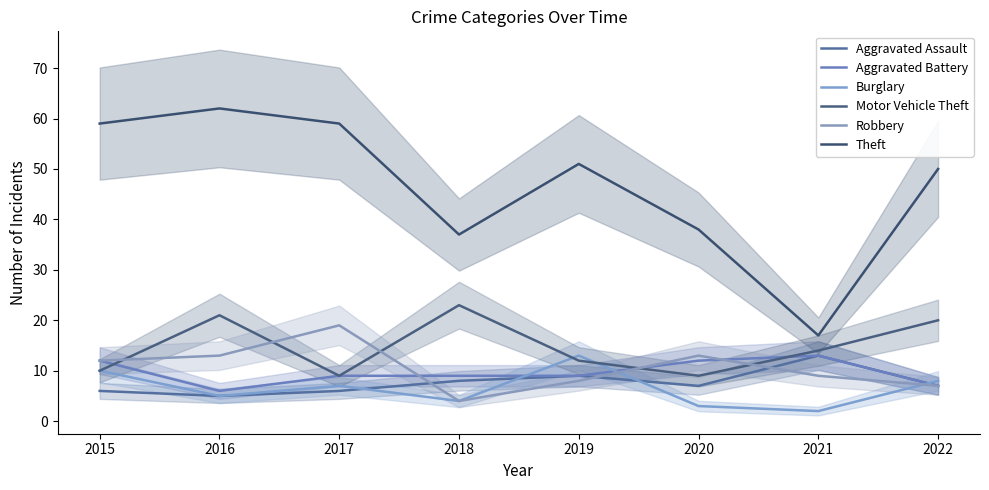

Which series has the largest total across all categories?

Theft